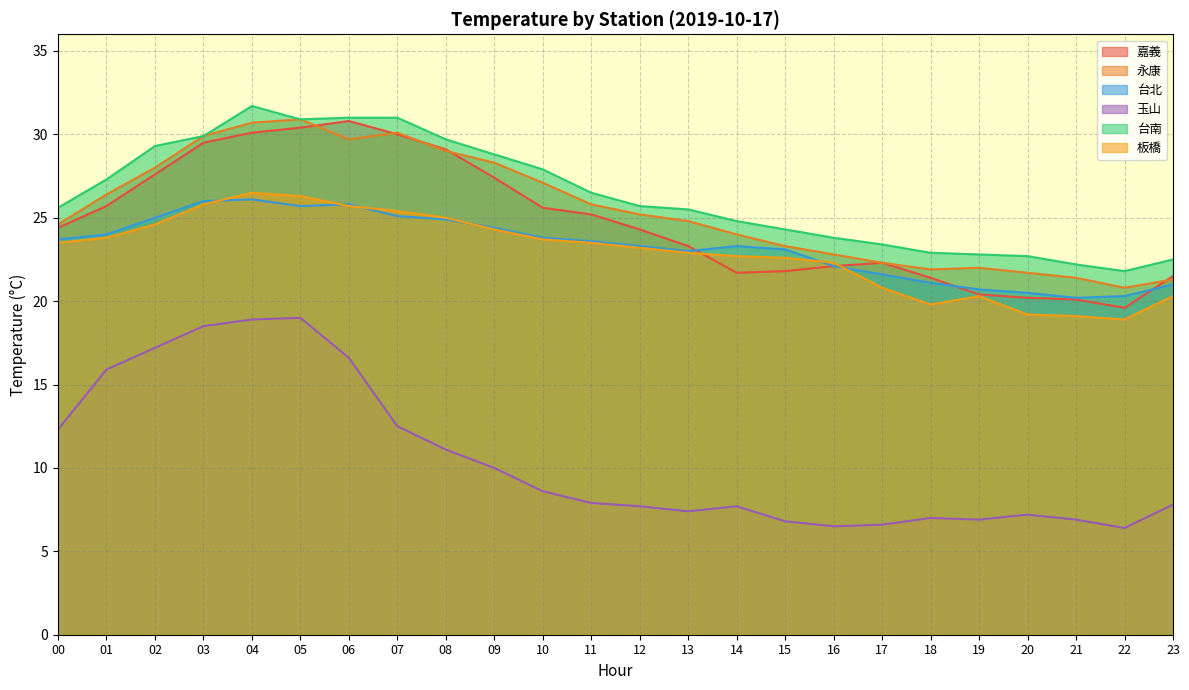

Which series has the largest total across all categories?

台南